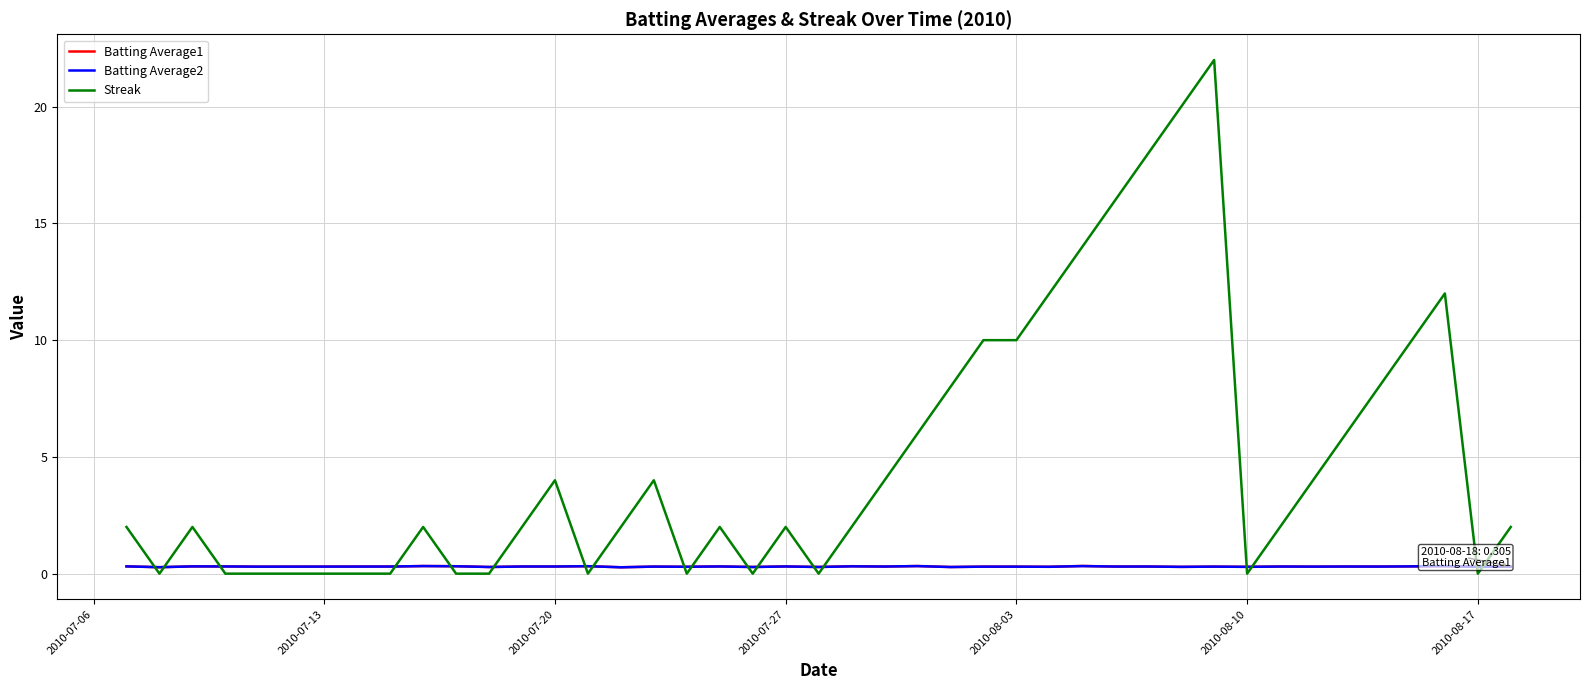

Which series has the widest spread of values?

Streak